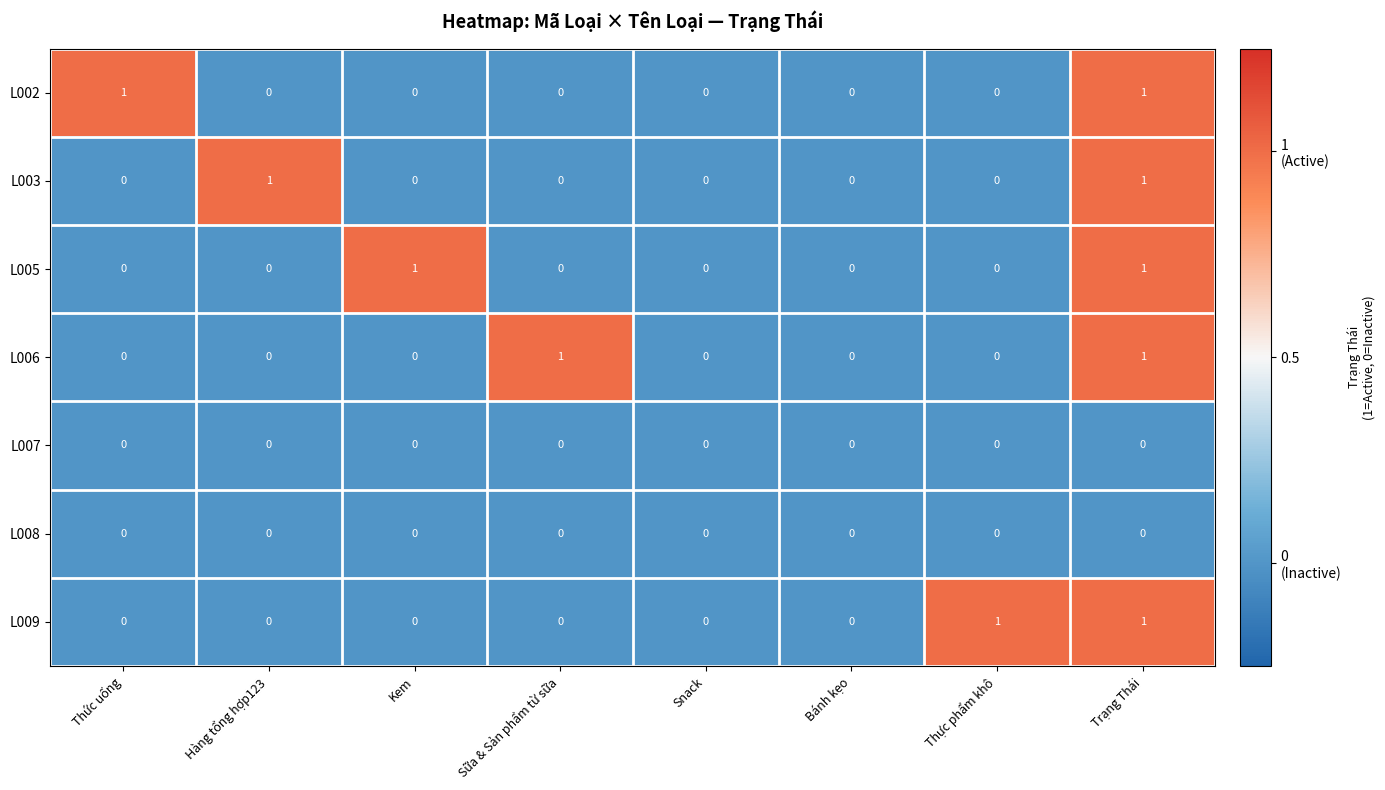

What is the total value across all series at Kem?

1